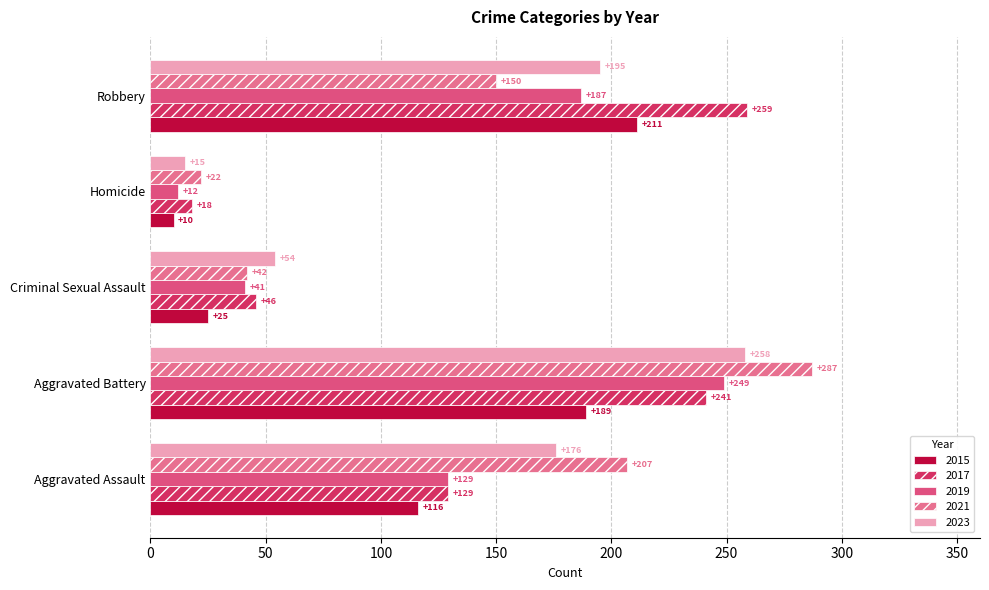

How many distinct data groups are displayed?

5